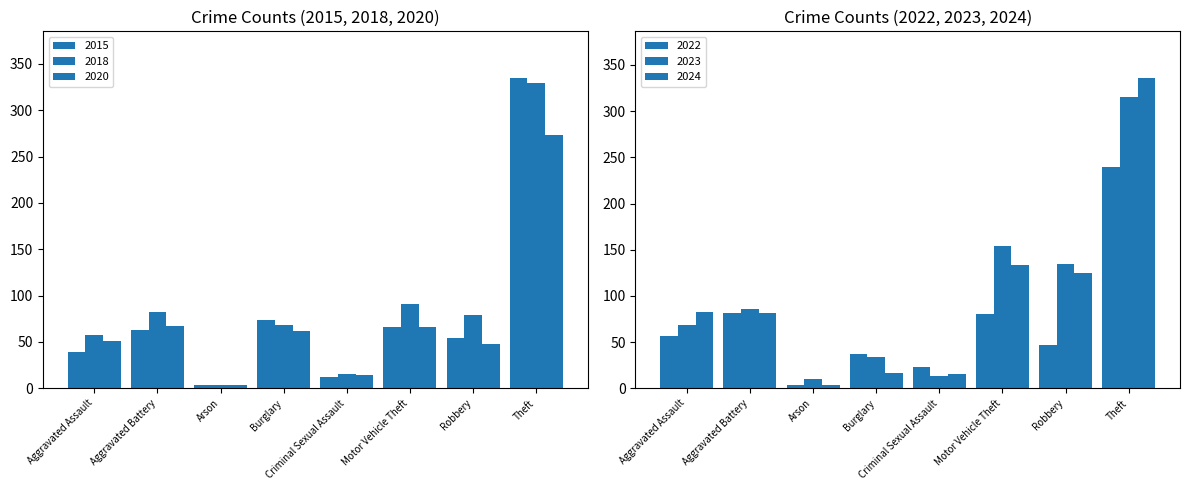

How many values in the 2020 series are below 62?

4